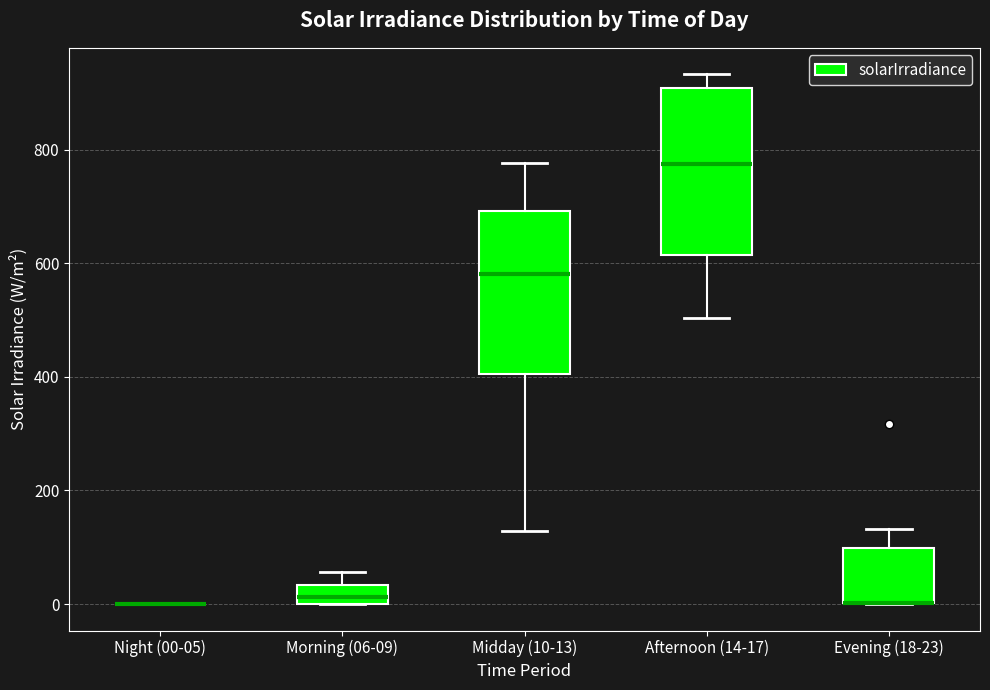

Reading left to right, transcribe this box plot: for each box, give where its median line is, the range the box spans, and where its two whiskers end, as read against the y-axis. The values are not printed on the chart, so give them approximately, as read against the axis.

Night (00-05): box collapsed to a line at 0, whiskers 0 to 0
Morning (06-09): median 20, box 0 to 40, whiskers 0 to 60
Midday (10-13): median 580, box 400 to 700, whiskers 120 to 780
Afternoon (14-17): median 780, box 620 to 900, whiskers 500 to 940
Evening (18-23): median 0 (drawn on the box's lower edge), box 0 to 100, whiskers 0 to 140